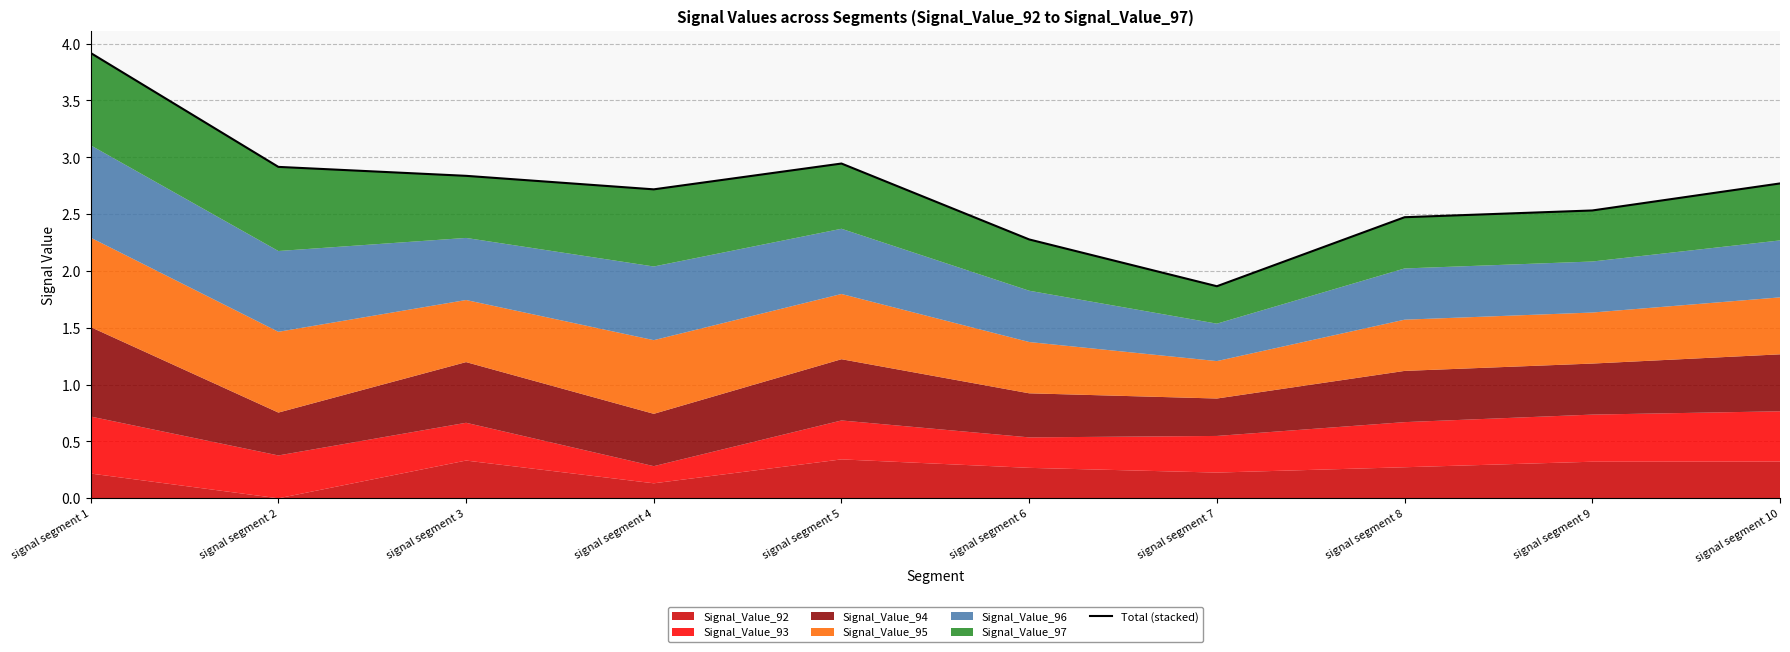

Does the chart have visible grid lines?

Yes